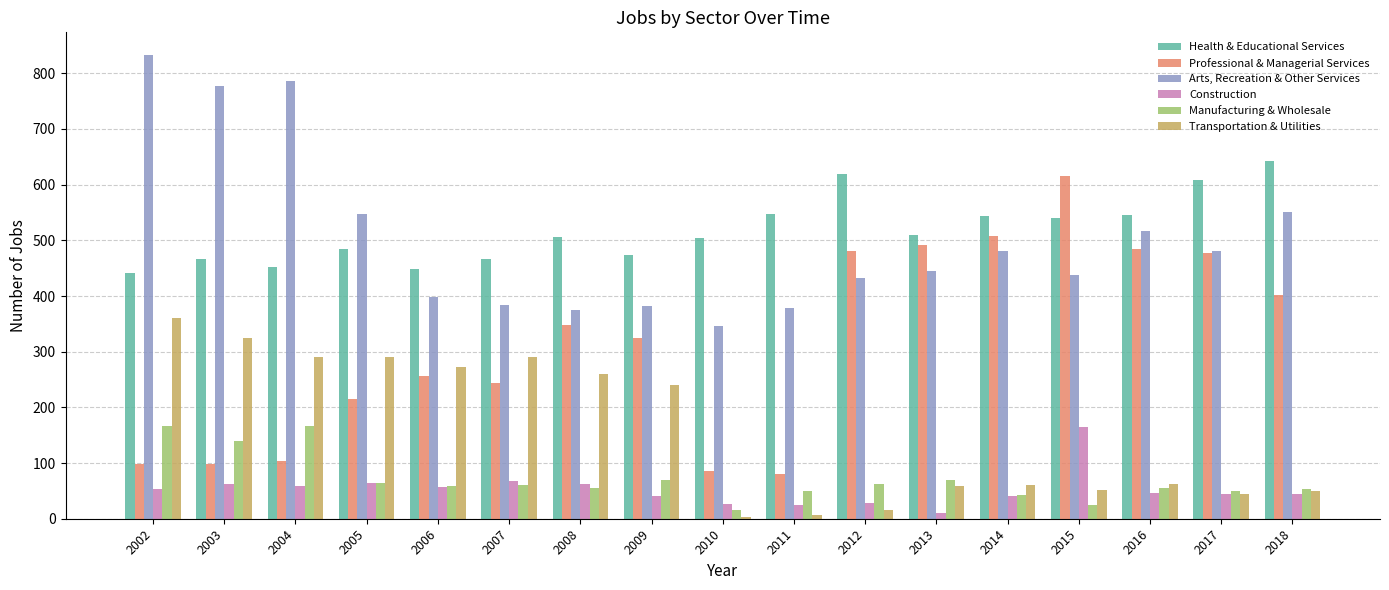

Which series has the largest total across all categories?

Health & Educational Services